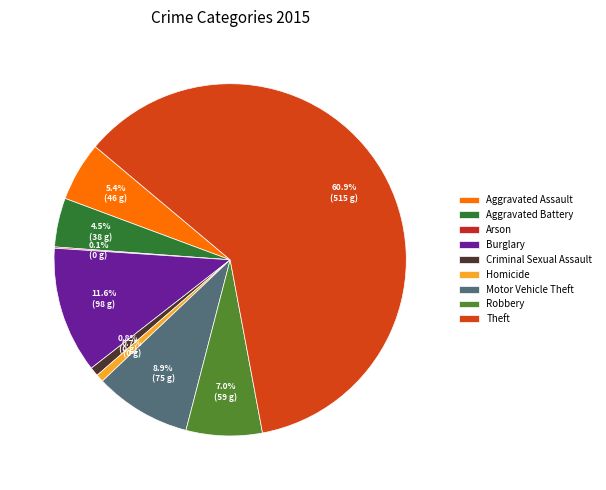

Is it true that Motor Vehicle Theft is 9% of the pie?

True